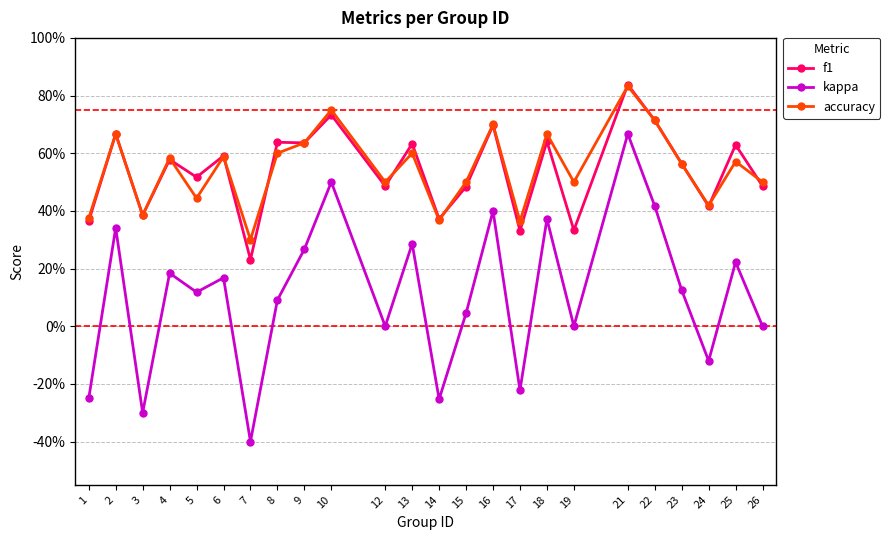

What is the sum of the f1 values at 16 and 4?

1.3